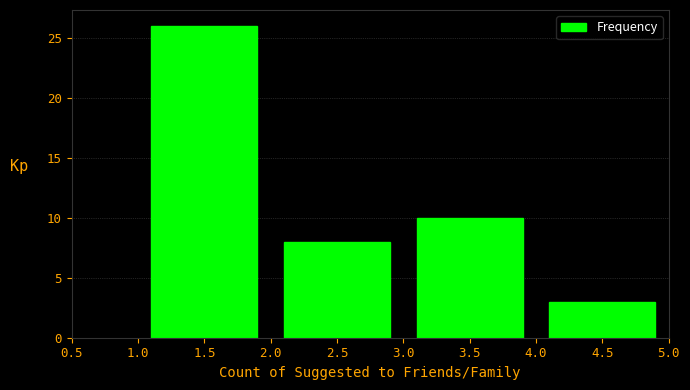

Over which range of the x-axis is the bar tallest?

1.0 to 2.0